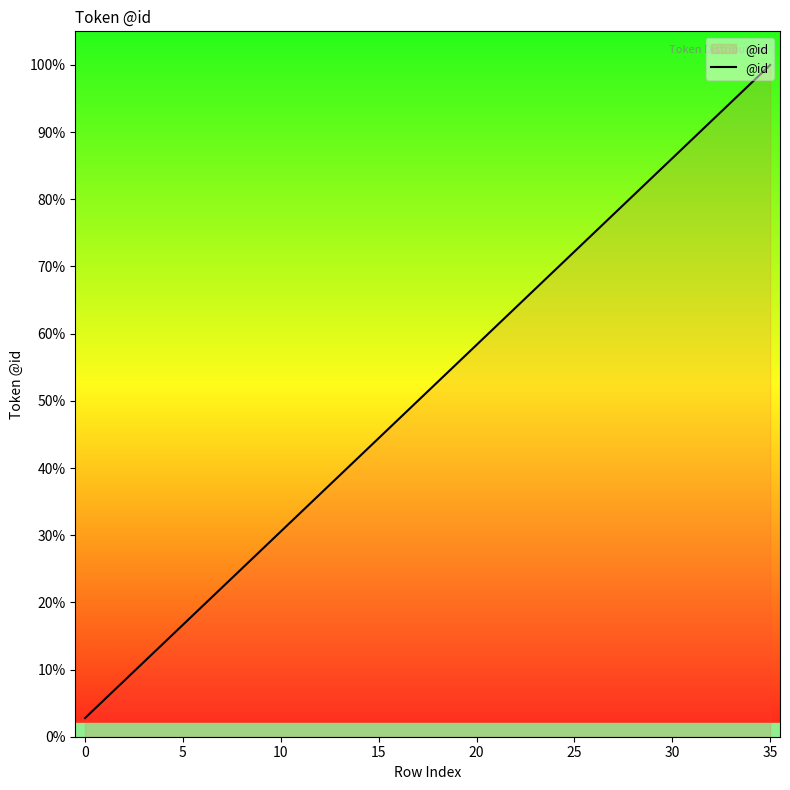

What is the maximum value shown in the chart?

100.0